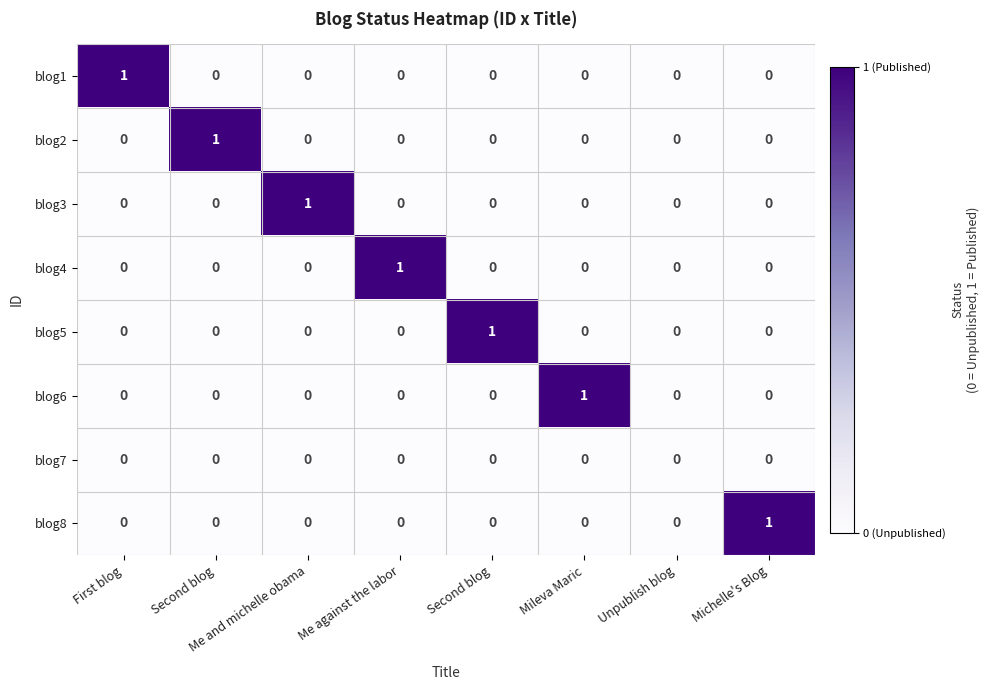

Reading left to right, transcribe all the data shown in this chart.

blog1: First blog=1	Second blog=0	Me and michelle obama=0	Me against the labor=0	Second blog=0	Mileva Maric=0	Unpublish blog=0	Michelle's Blog=0
blog2: First blog=0	Second blog=1	Me and michelle obama=0	Me against the labor=0	Second blog=0	Mileva Maric=0	Unpublish blog=0	Michelle's Blog=0
blog3: First blog=0	Second blog=0	Me and michelle obama=1	Me against the labor=0	Second blog=0	Mileva Maric=0	Unpublish blog=0	Michelle's Blog=0
blog4: First blog=0	Second blog=0	Me and michelle obama=0	Me against the labor=1	Second blog=0	Mileva Maric=0	Unpublish blog=0	Michelle's Blog=0
blog5: First blog=0	Second blog=0	Me and michelle obama=0	Me against the labor=0	Second blog=1	Mileva Maric=0	Unpublish blog=0	Michelle's Blog=0
blog6: First blog=0	Second blog=0	Me and michelle obama=0	Me against the labor=0	Second blog=0	Mileva Maric=1	Unpublish blog=0	Michelle's Blog=0
blog7: First blog=0	Second blog=0	Me and michelle obama=0	Me against the labor=0	Second blog=0	Mileva Maric=0	Unpublish blog=0	Michelle's Blog=0
blog8: First blog=0	Second blog=0	Me and michelle obama=0	Me against the labor=0	Second blog=0	Mileva Maric=0	Unpublish blog=0	Michelle's Blog=1